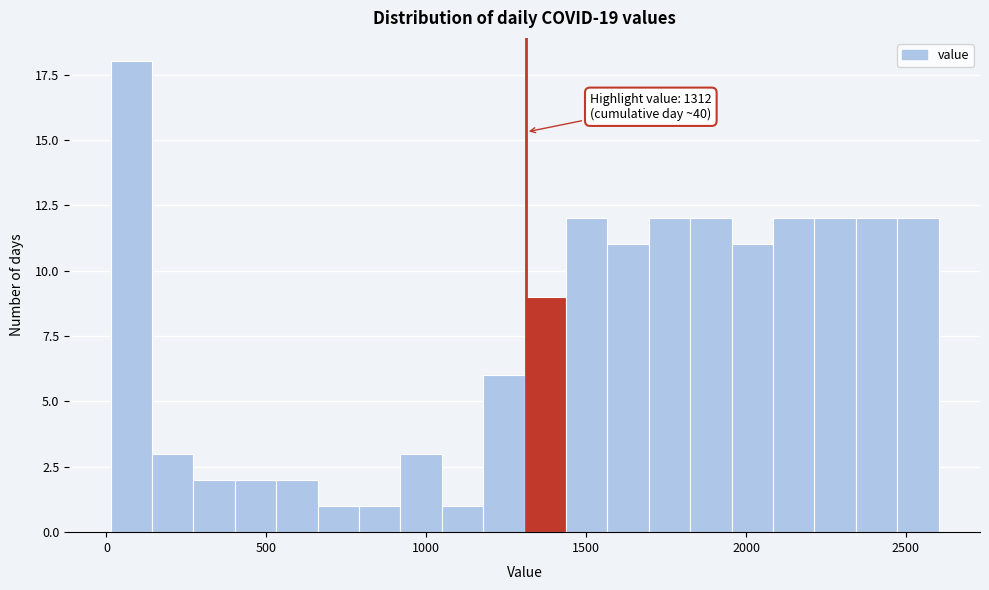

Around what value on the x-axis is the tallest bar? Give the approximate position of its centre, as read against the axis.

100